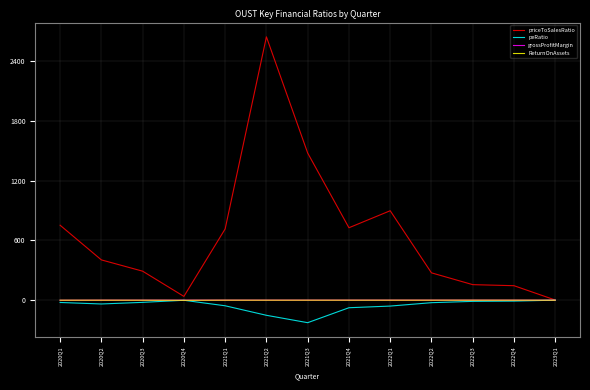

At which category does priceToSalesRatio reach its first local peak?

2021Q2